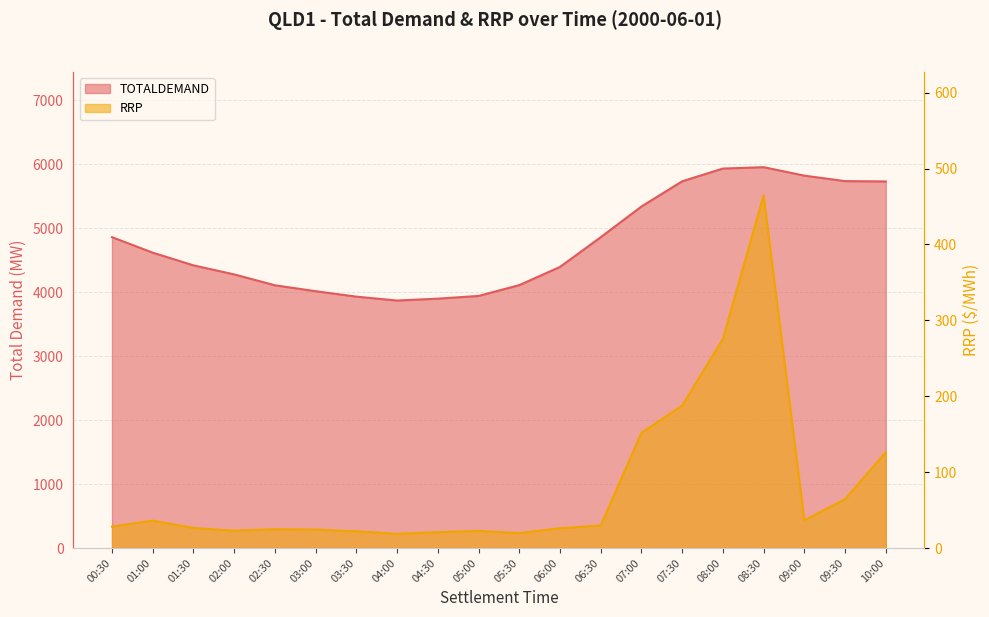

Does the chart have visible grid lines?

Yes